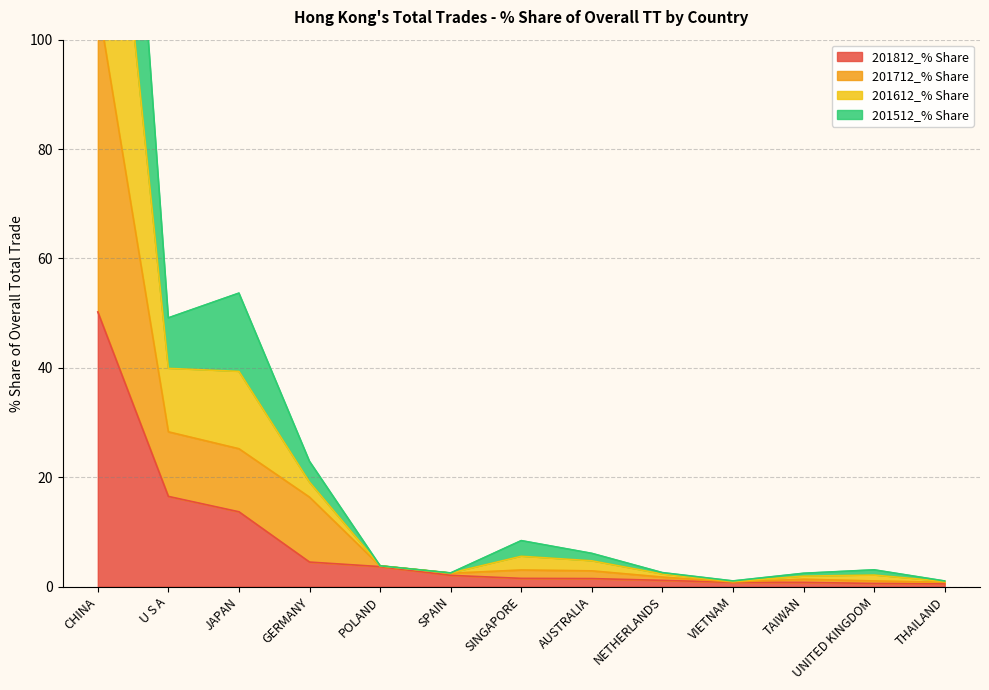

At which label is 201812_% Share closest to 25?

U S A